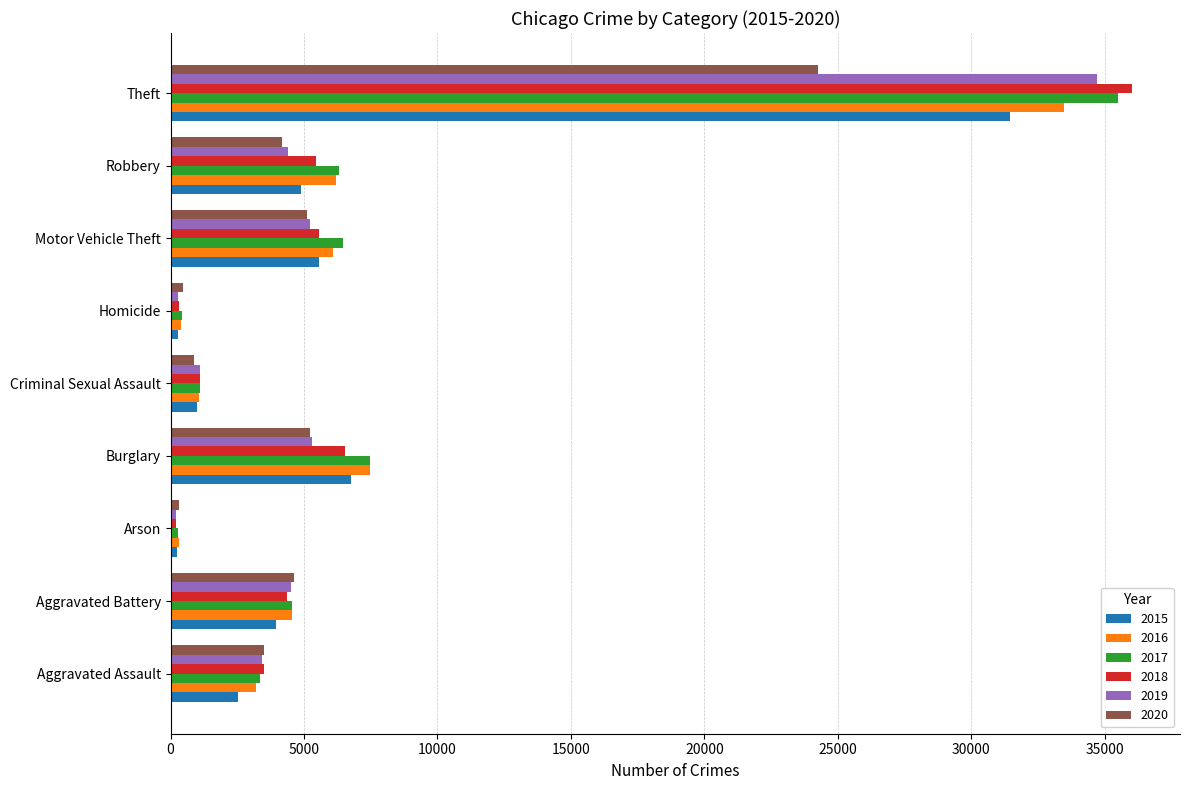

Count the number of data series in this chart.

6